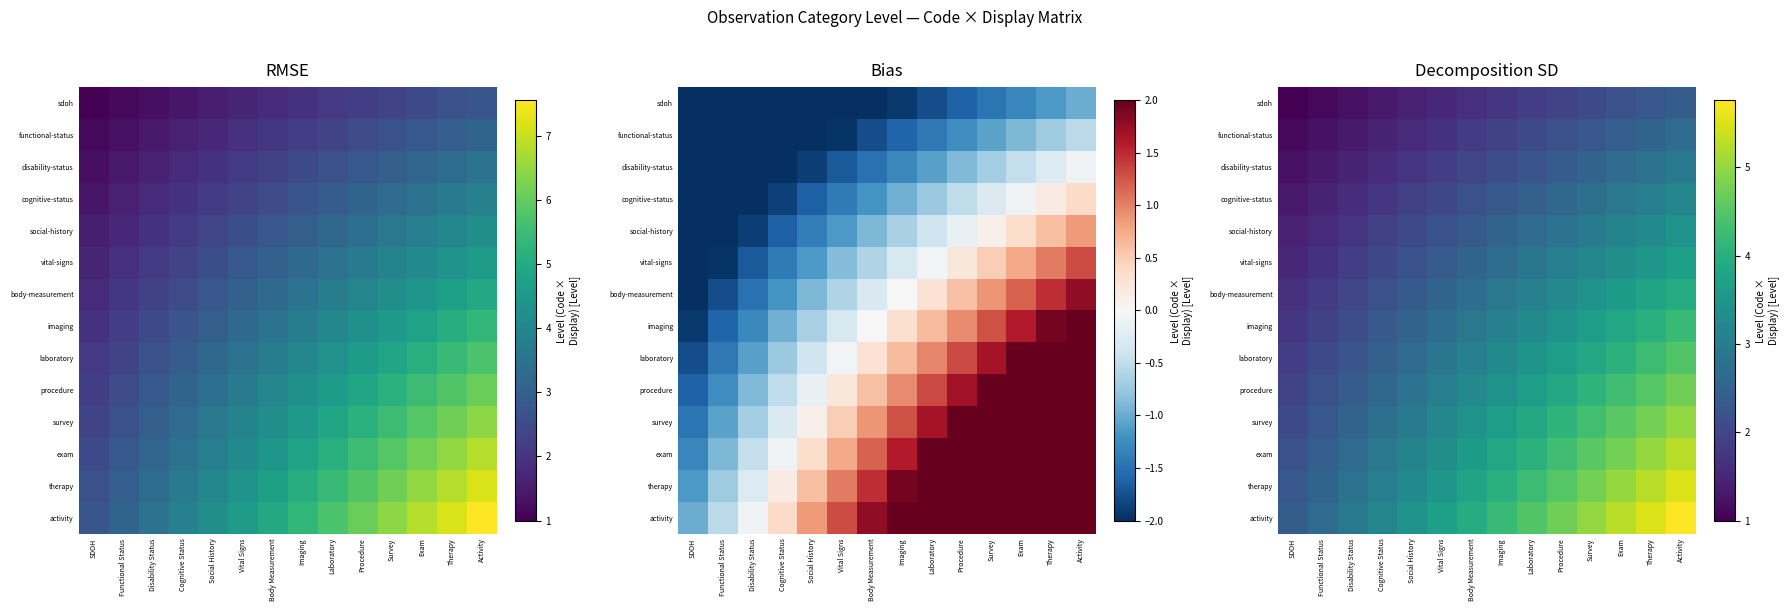

How many data points in exam are less than 3?

4